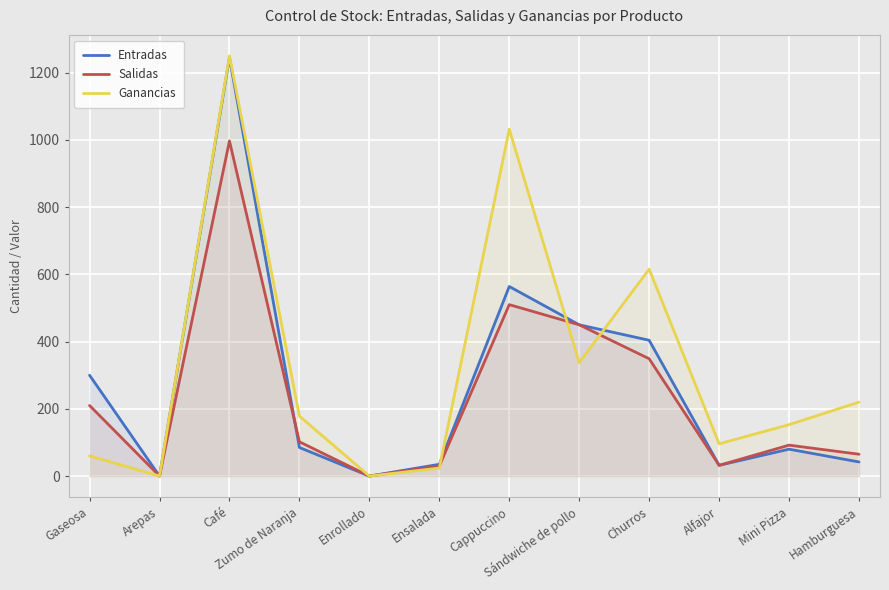

How many interior local valleys does the Salidas series have?

3